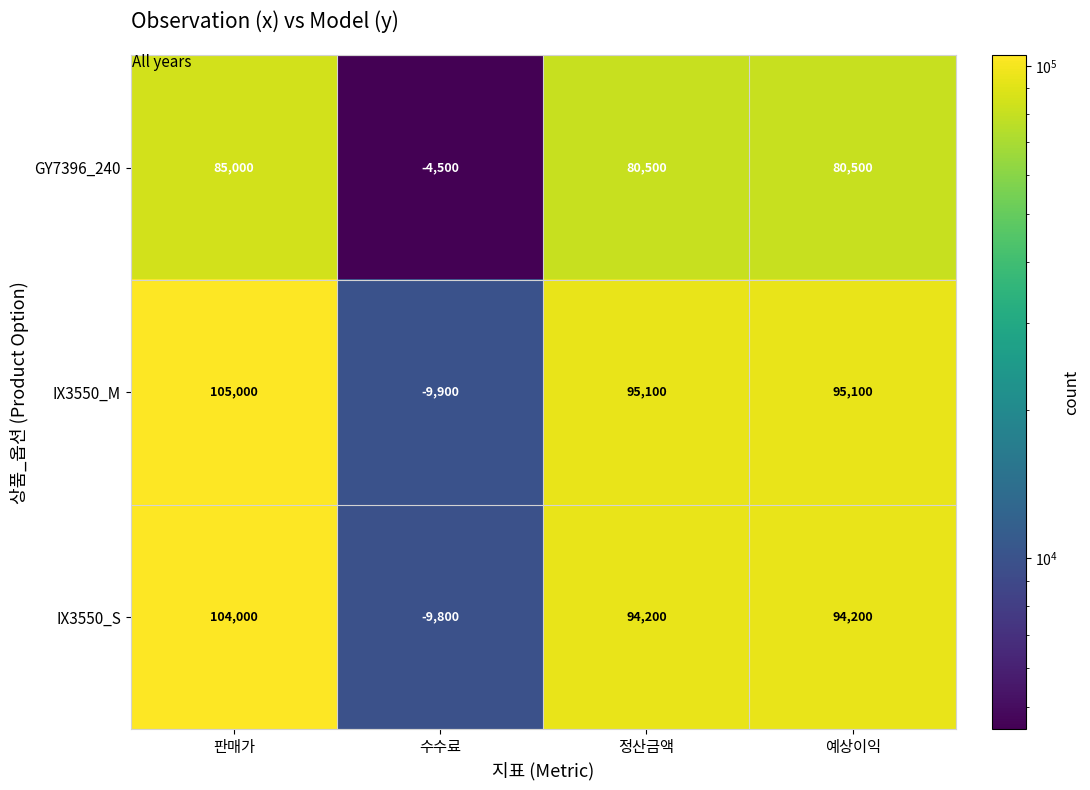

Rank the series at 예상이익 from lowest to highest value.

GY7396_240, IX3550_S, IX3550_M